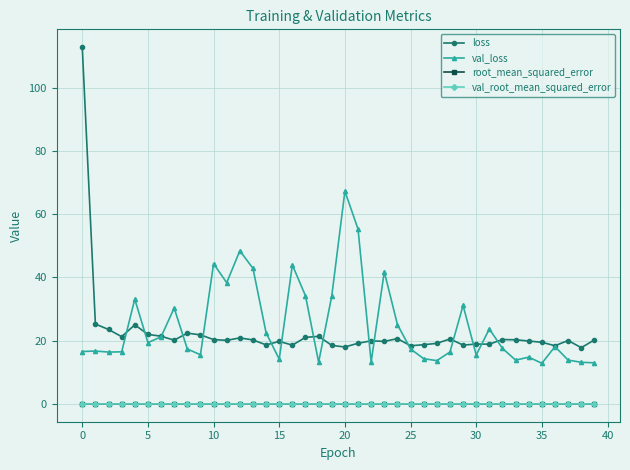

Count the number of data series in this chart.

4